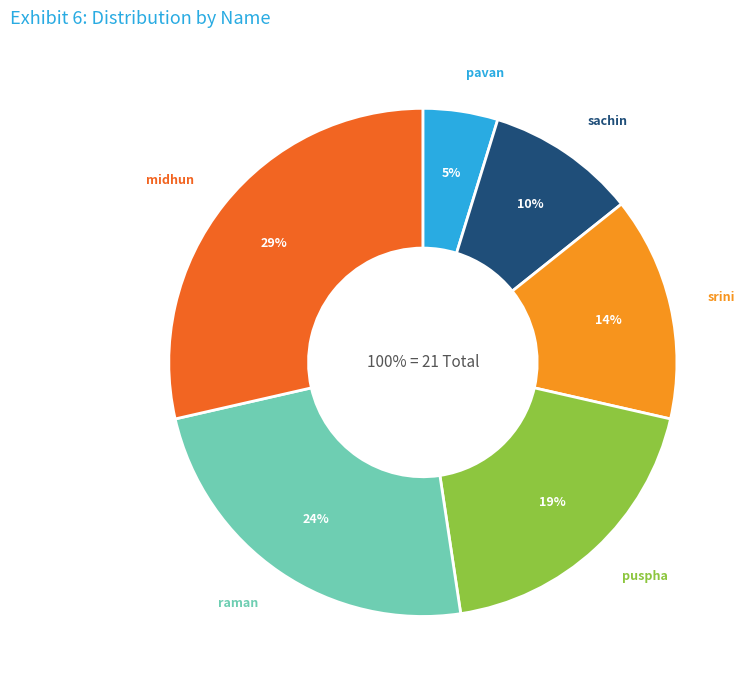

Is the sum of srini and raman greater than half?

No